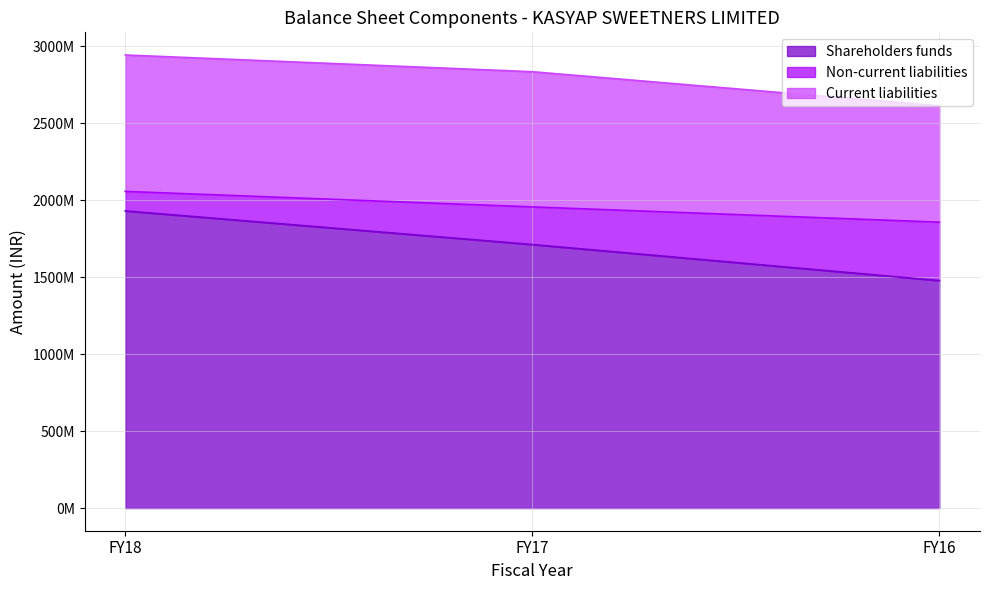

What are all the series names shown in the legend?

Shareholders funds, Non-current liabilities, Current liabilities